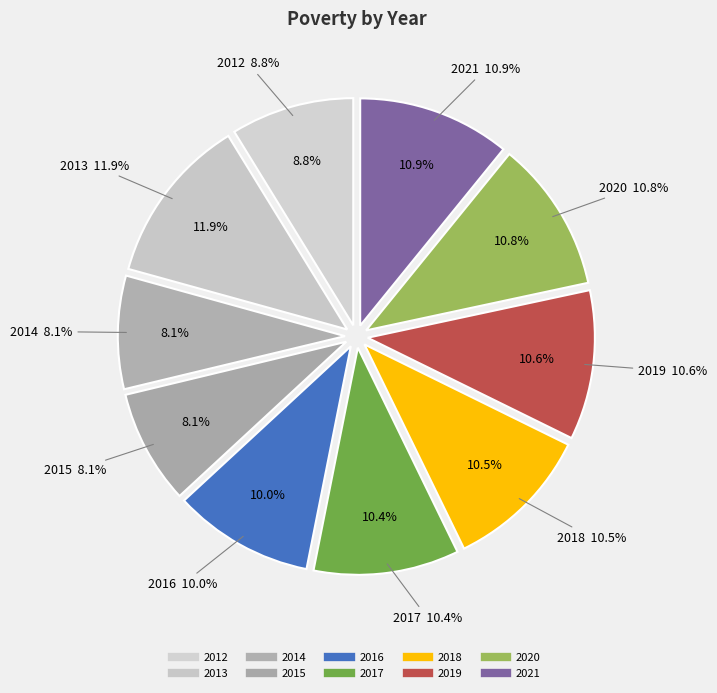

Is there any slice that represents more than half of the pie?

No